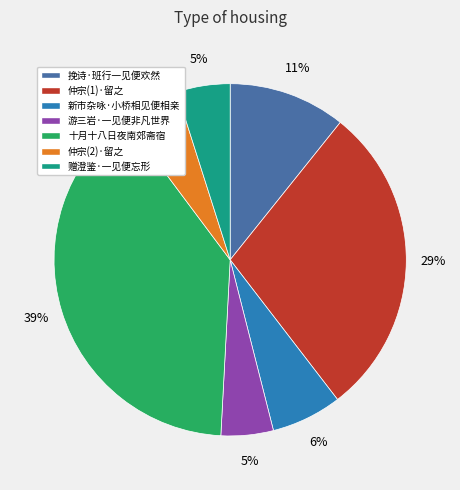

How many slices are in this pie chart?

7